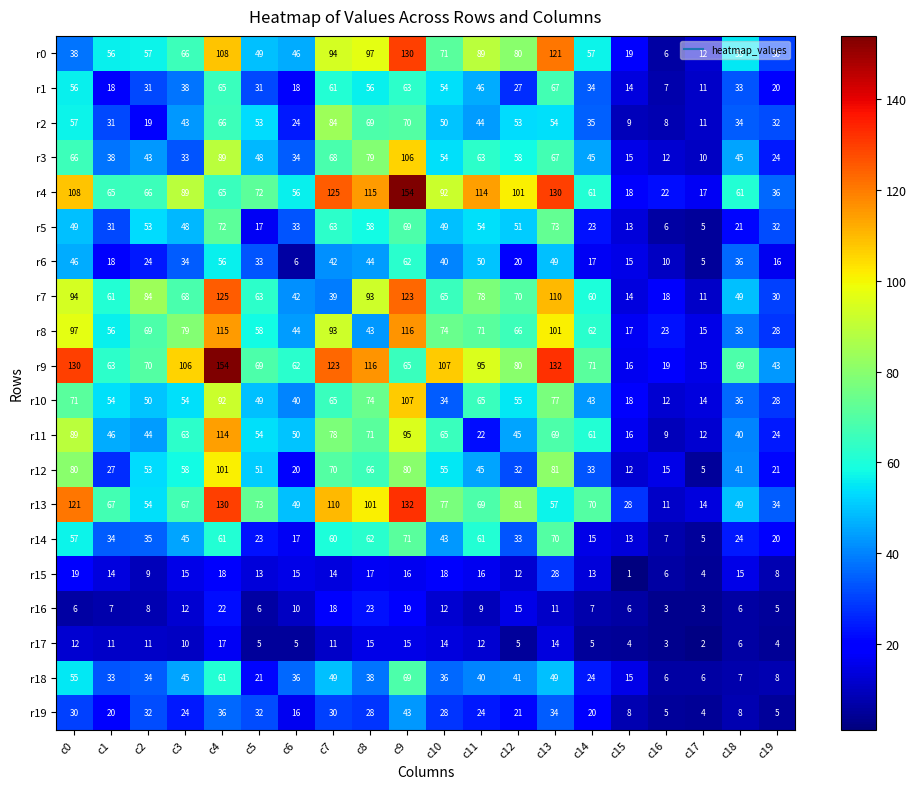

Which series changed the most between c8 and c17?

r9